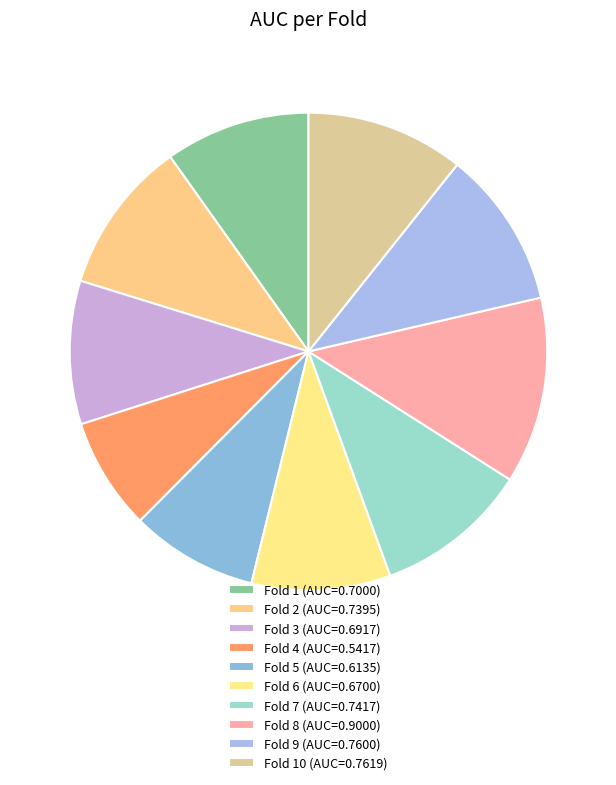

How many segments does this pie chart have?

10